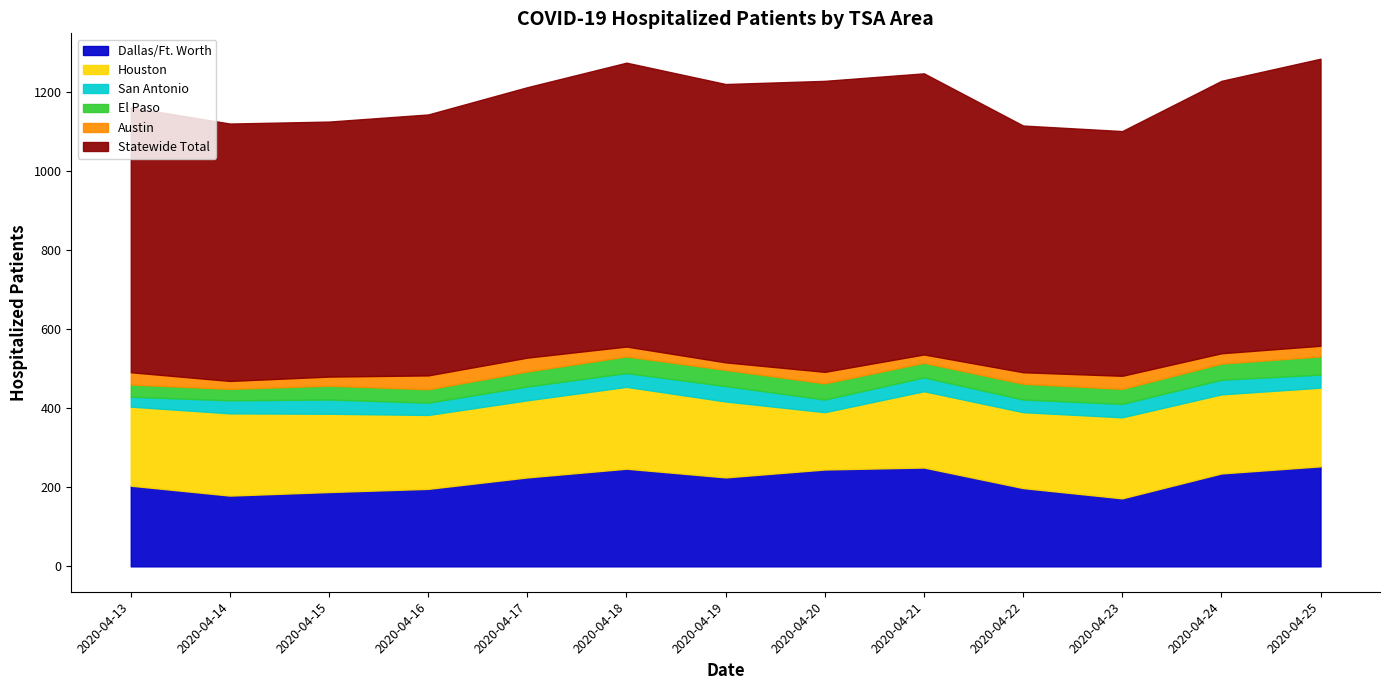

True or false: Statewide Total has more than 0 points higher than both neighbors.

True